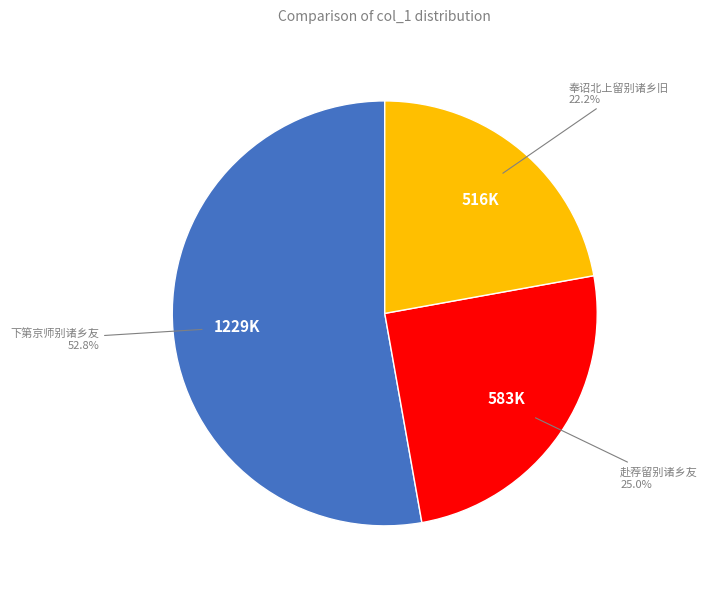

Is there any slice that represents more than half of the pie?

Yes